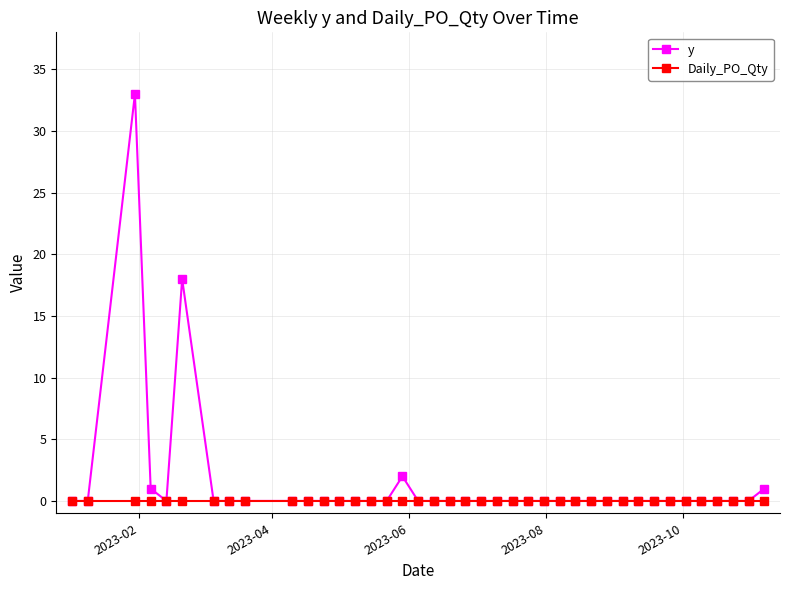

Which series has the widest spread of values?

y